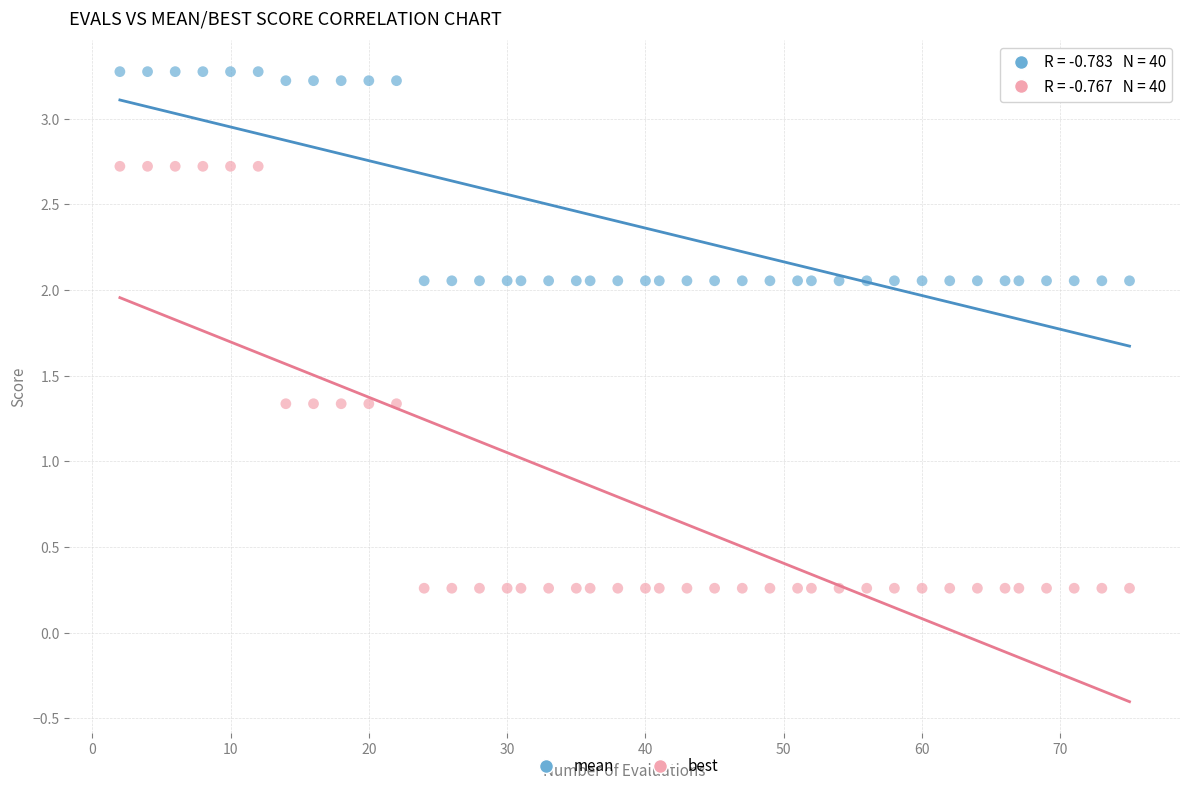

Across all data points, what is the range of X values (max minus min)?

73.0